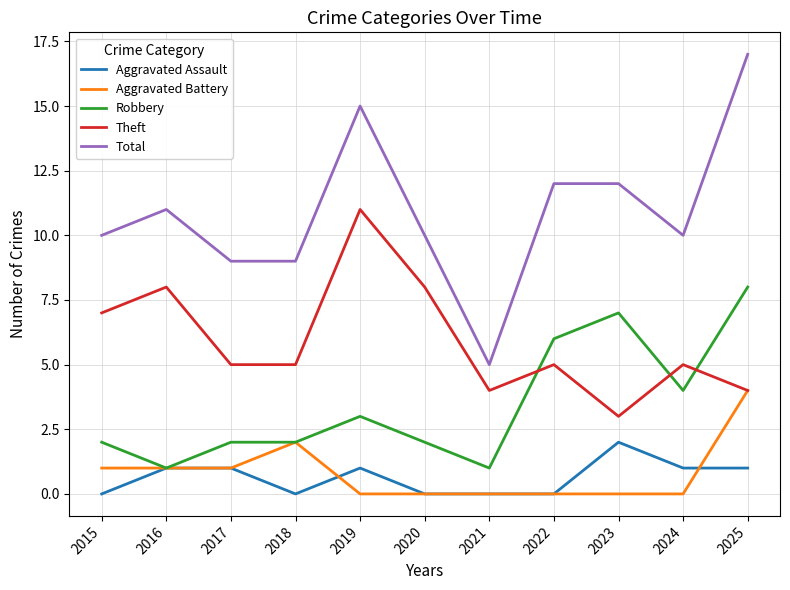

Reading left to right, list all the values displayed in this chart.

Aggravated Assault: 2015=0	2016=1	2017=1	2018=0	2019=1	2020=0	2021=0	2022=0	2023=2	2024=1	2025=1
Aggravated Battery: 2015=1	2016=1	2017=1	2018=2	2019=0	2020=0	2021=0	2022=0	2023=0	2024=0	2025=4
Robbery: 2015=2	2016=1	2017=2	2018=2	2019=3	2020=2	2021=1	2022=6	2023=7	2024=4	2025=8
Theft: 2015=7	2016=8	2017=5	2018=5	2019=11	2020=8	2021=4	2022=5	2023=3	2024=5	2025=4
Total: 2015=10	2016=11	2017=9	2018=9	2019=15	2020=10	2021=5	2022=12	2023=12	2024=10	2025=17